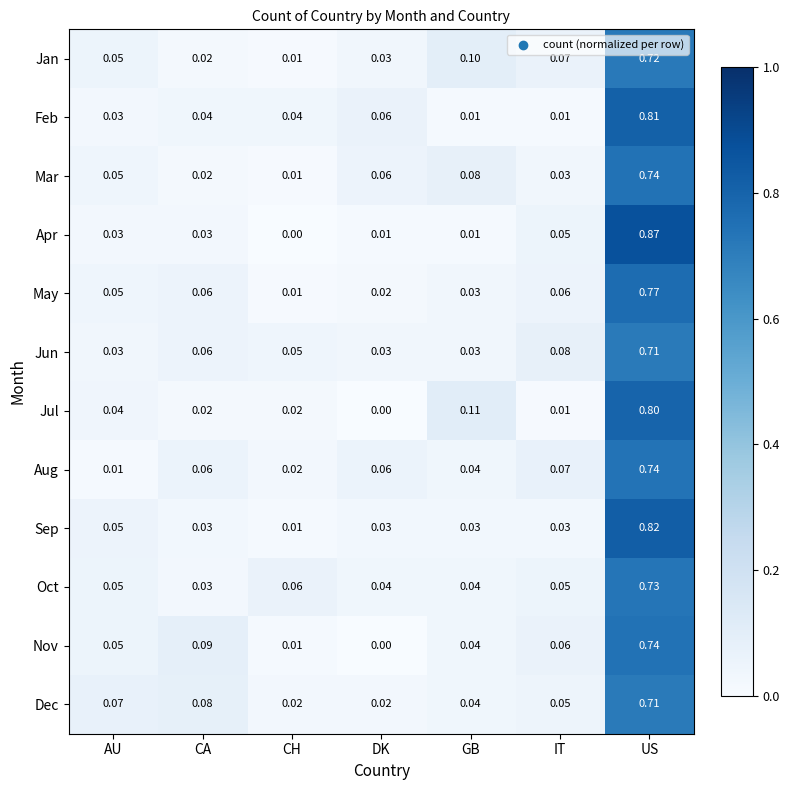

Which category has the lowest value in the Nov series?

DK